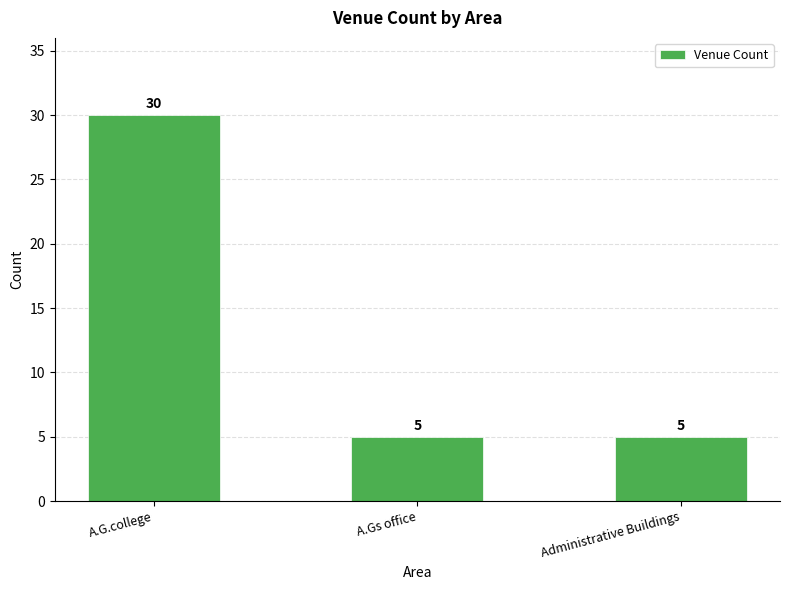

Which label corresponds to the largest value in the chart?

A.G.college